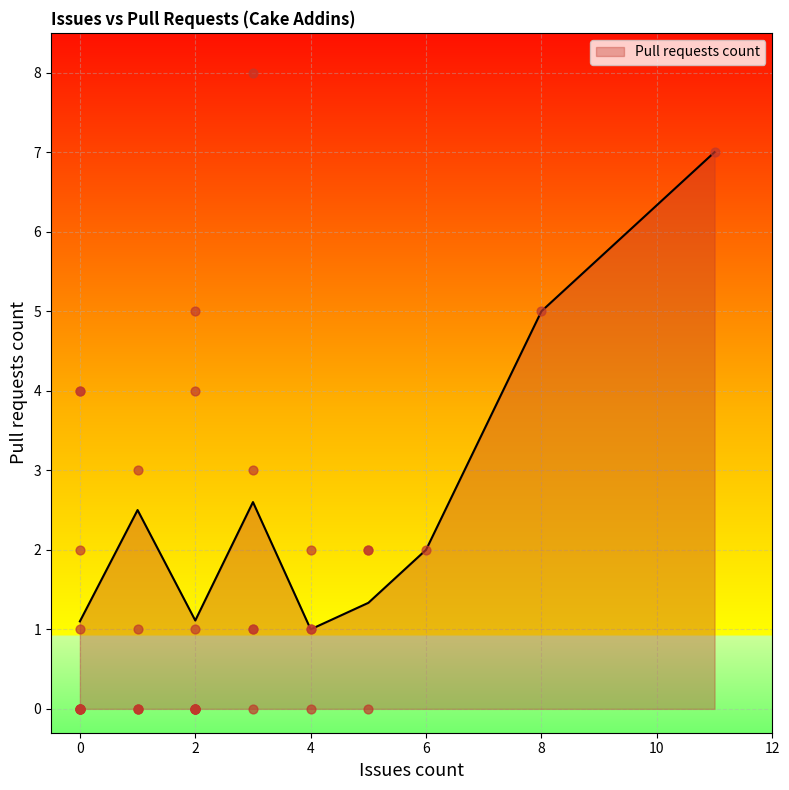

Which has a higher value, 0 or 6?

6